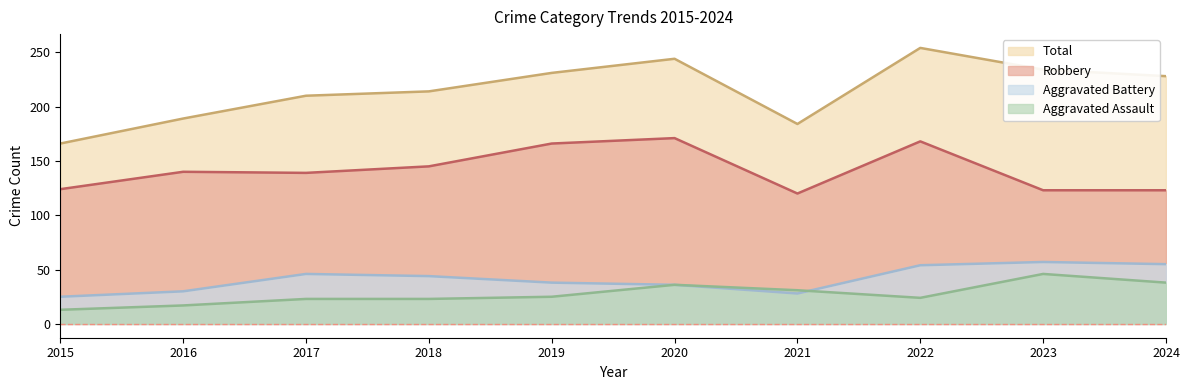

What is the total value across all series at 2024?

444